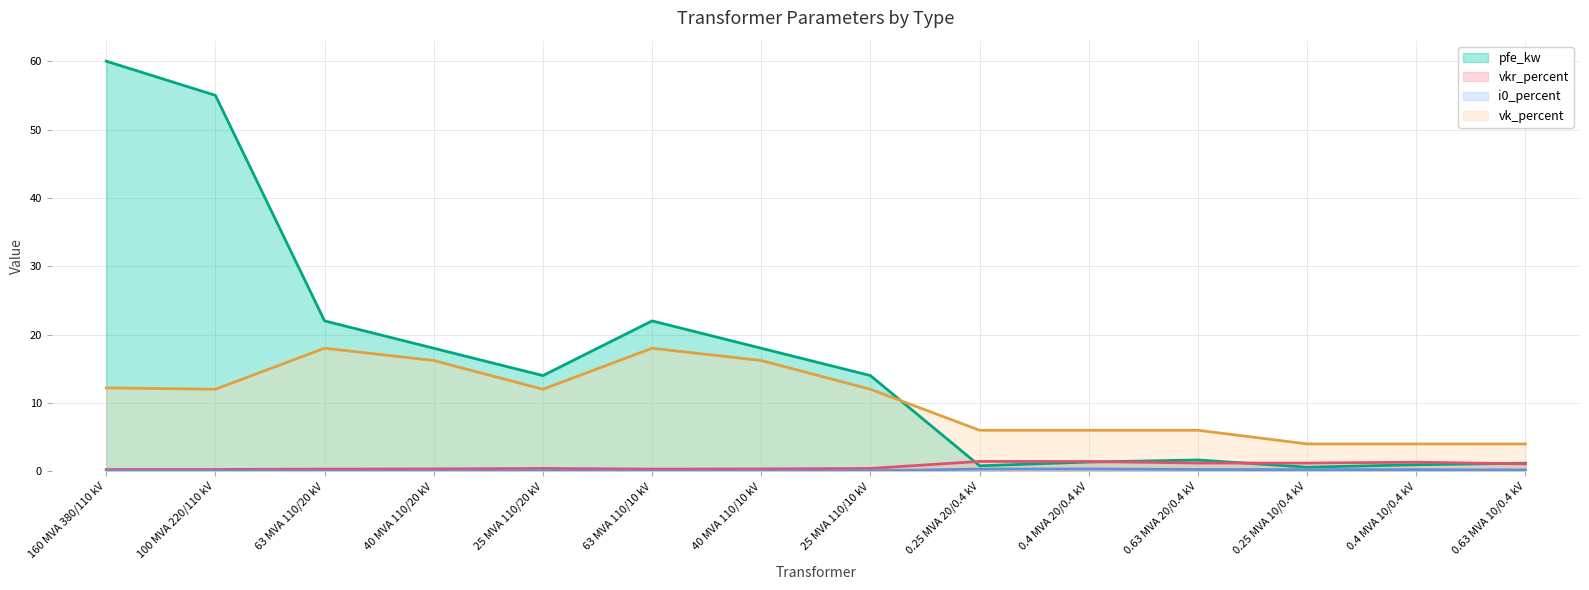

What is the total value across all series at 0.63 MVA 10/0.4 kV?

6.4